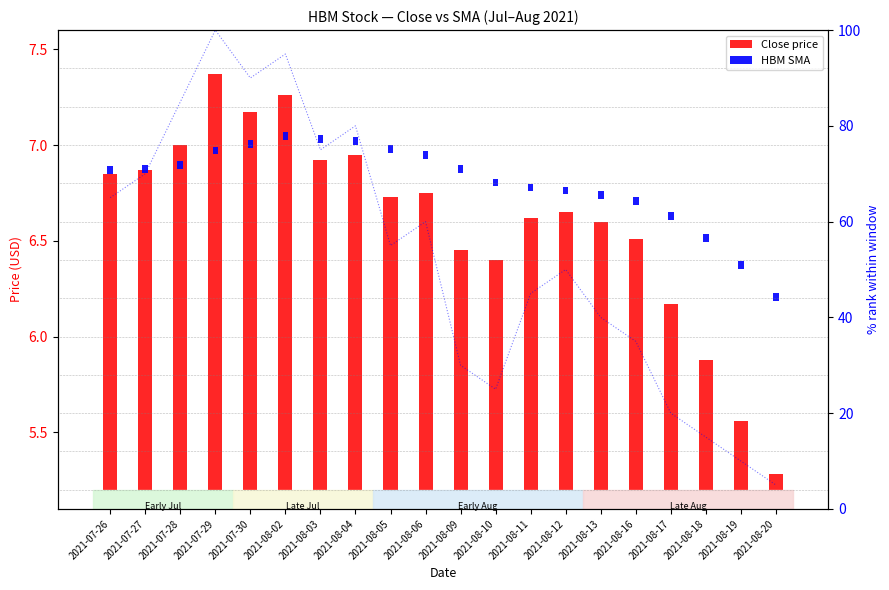

What position from the right is 2021-08-19?

2